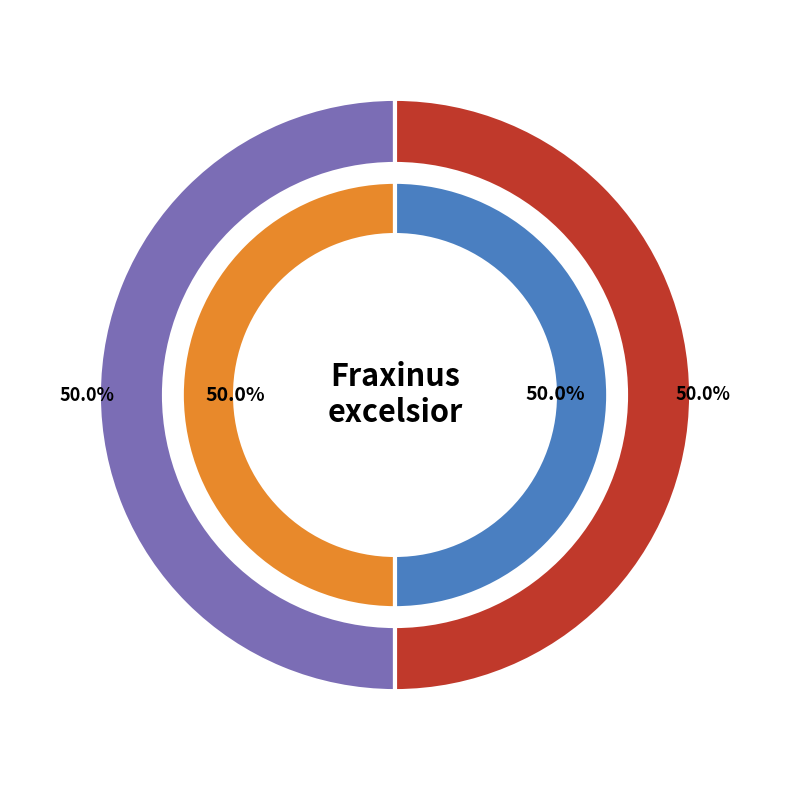

Combined, what portion of the pie is 103081180 and 103080048?

100.0%